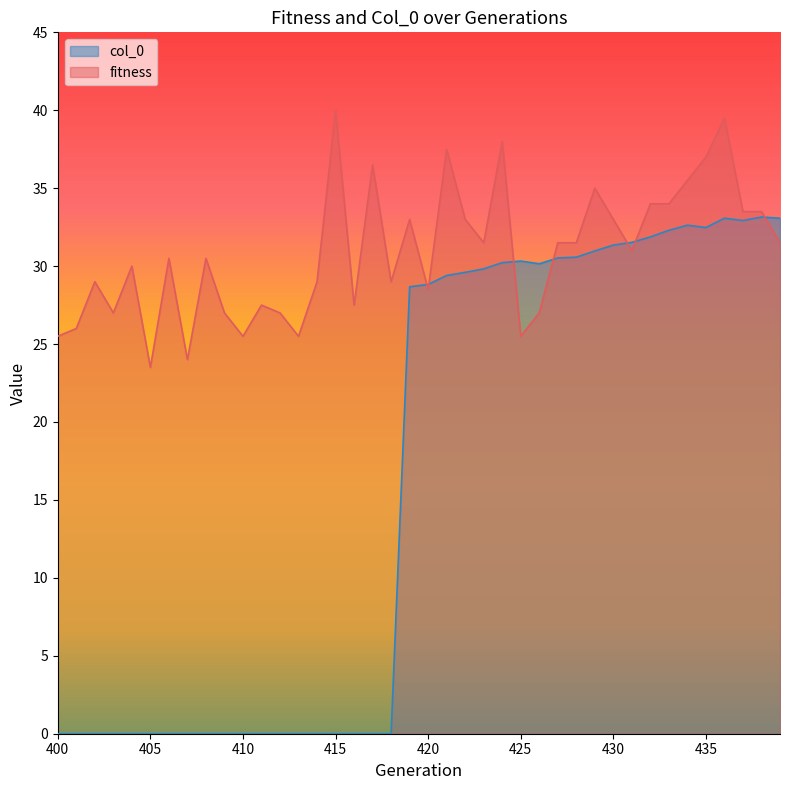

Is the value of fitness at 403 greater than the value of col_0 at 434?

No